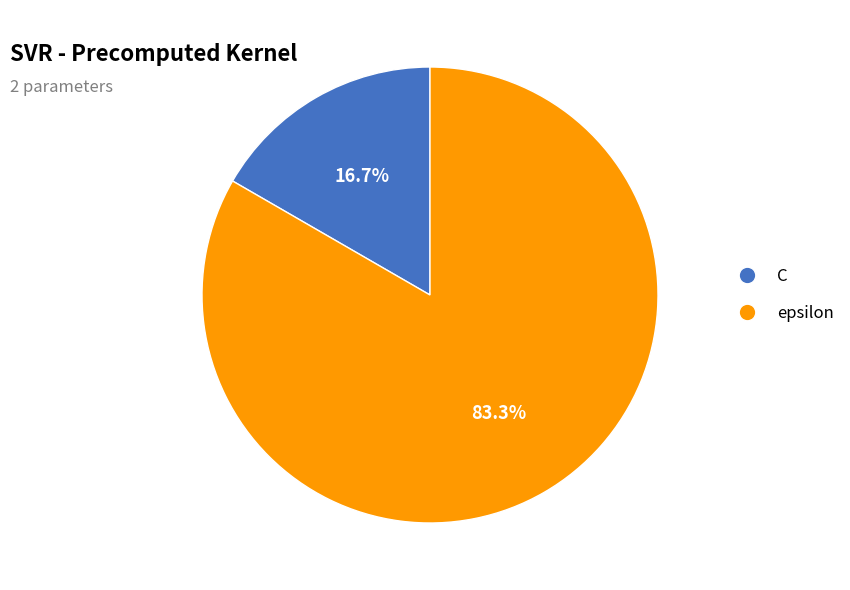

The C slice represents 17% of the pie. True or false?

True